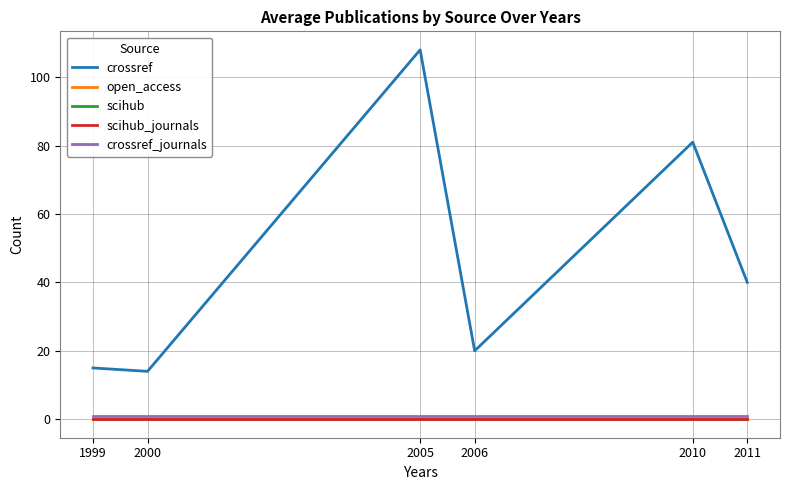

Is this an area chart (filled region under the line)?

No